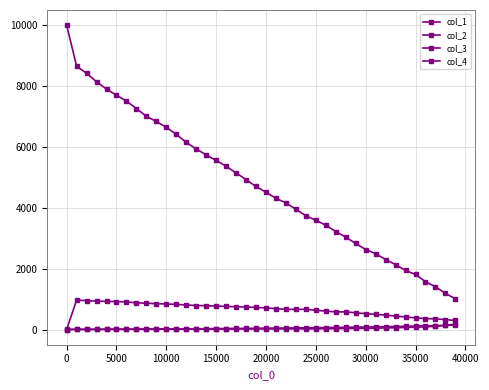

How many data points in col_3 are less than 20?

19